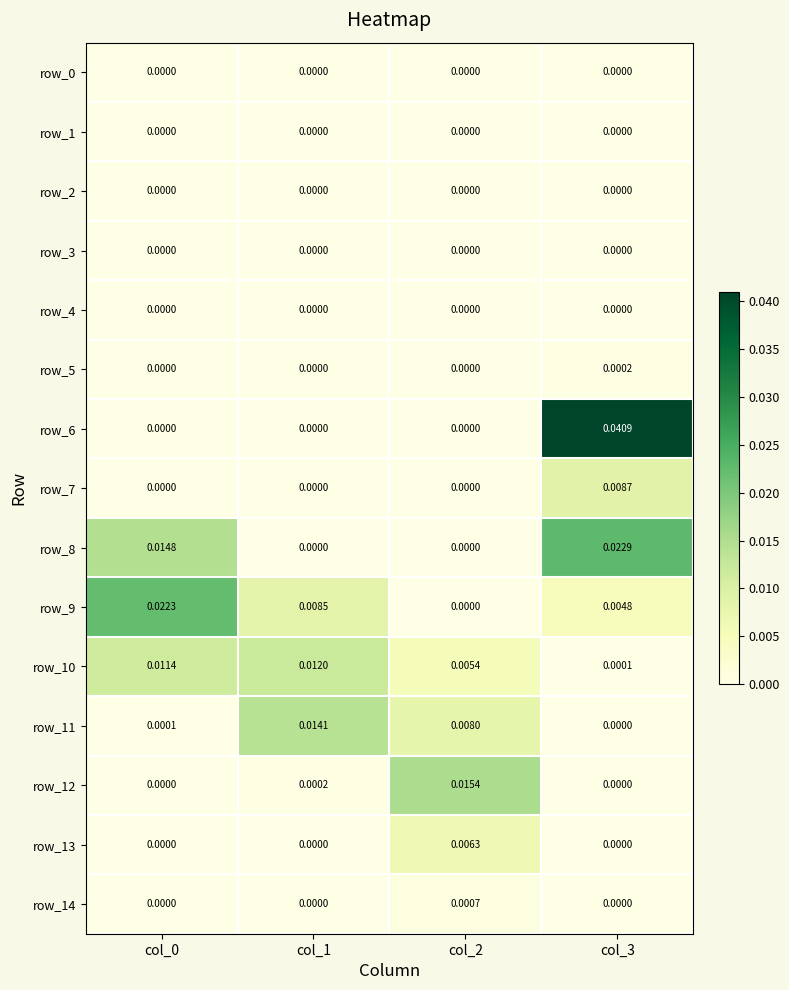

Which series has the largest total across all categories?

row_6